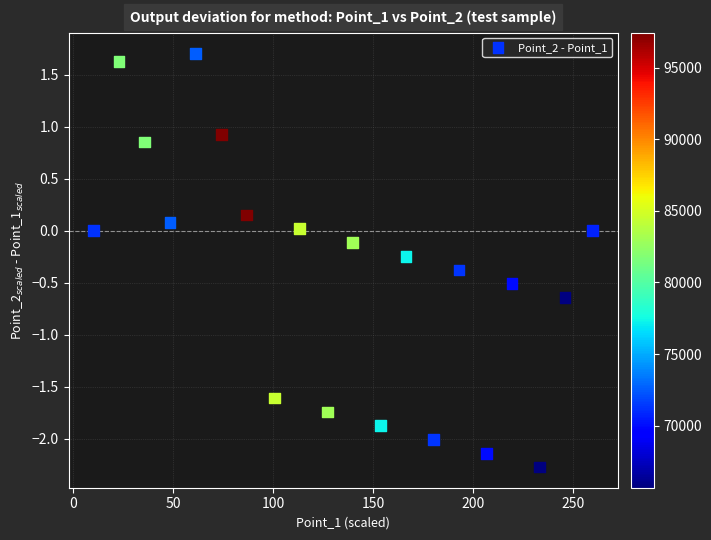

What is the range of Y values (max minus min)?

4.0